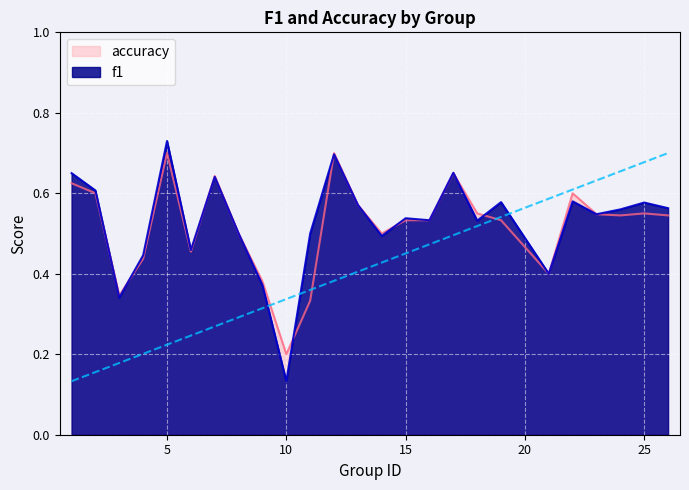

Reading left to right, extract all data points from this chart.

f1: 1=0.7	2=0.6	3=0.3	4=0.4	5=0.7	6=0.5	7=0.6	8=0.5	9=0.4	10=0.1	11=0.5	12=0.7	13=0.6	14=0.5	15=0.5	16=0.5	17=0.7	18=0.5	19=0.6	21=0.4	22=0.6	23=0.5	24=0.6	25=0.6	26=0.6
accuracy: 1=0.6	2=0.6	3=0.3	4=0.4	5=0.7	6=0.5	7=0.6	8=0.5	9=0.4	10=0.2	11=0.3	12=0.7	13=0.6	14=0.5	15=0.5	16=0.5	17=0.7	18=0.6	19=0.5	21=0.4	22=0.6	23=0.5	24=0.5	25=0.6	26=0.5